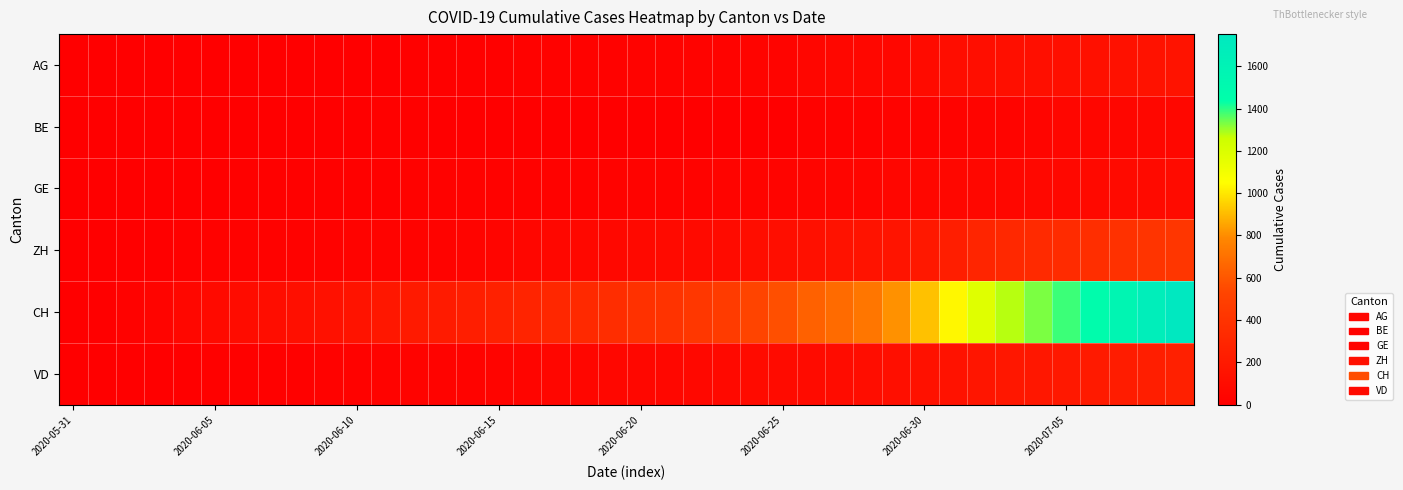

At which category does the chart reach its minimum across all series?

2020-05-31